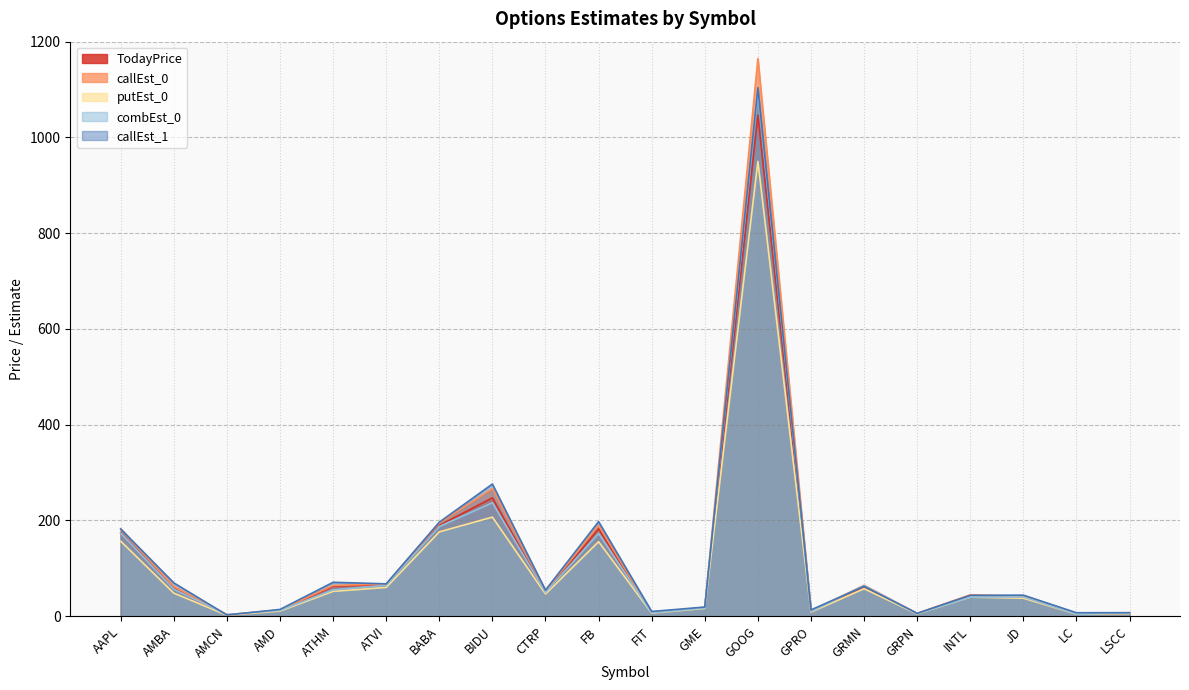

Which series has the largest range (max minus min)?

callEst_0